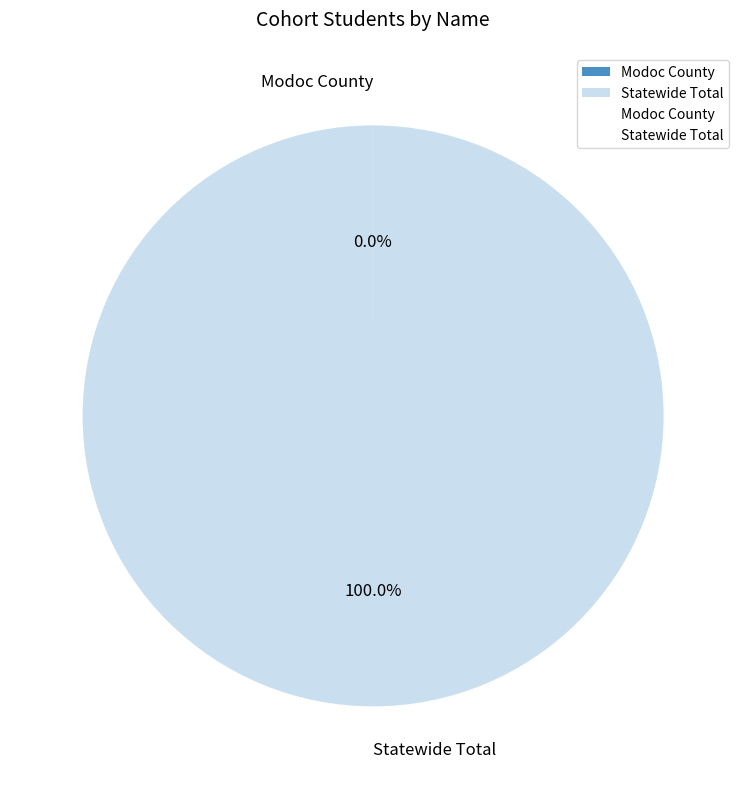

Which slice represents more than half of the pie?

Statewide Total